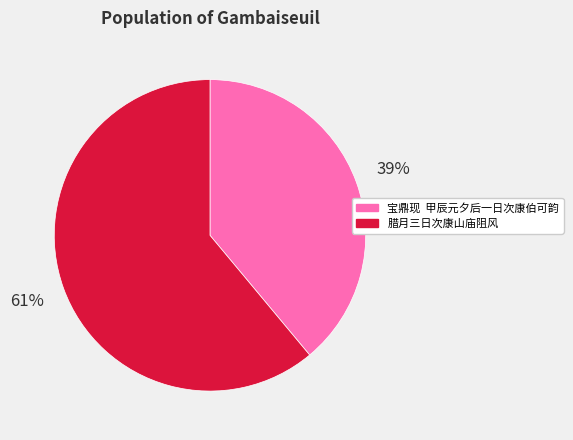

Does 腊月三日次康山庙阻风 account for over 50% of the chart?

Yes